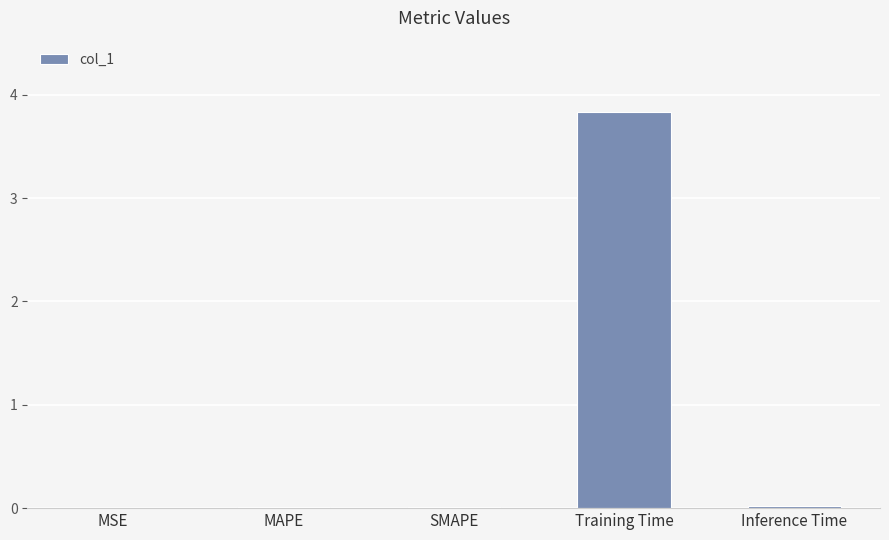

What value does the data have at Training Time?

3.8